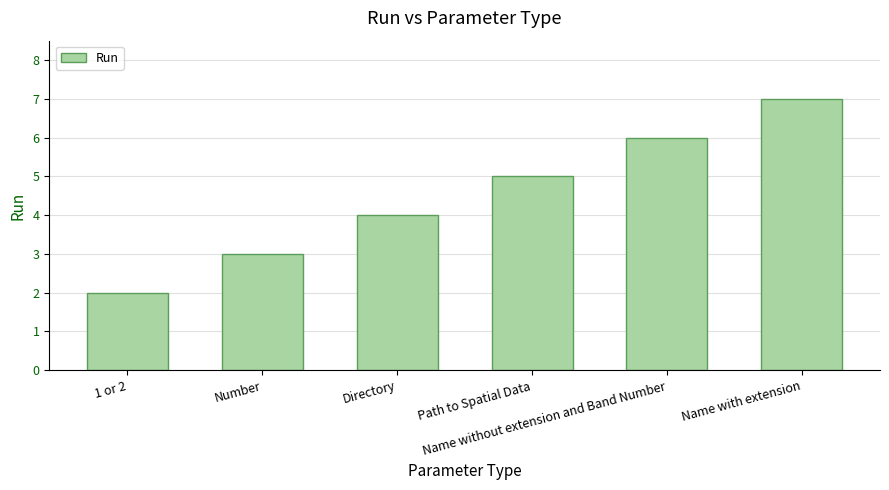

Between 1 or 2 and Path to Spatial Data, which is larger?

Path to Spatial Data